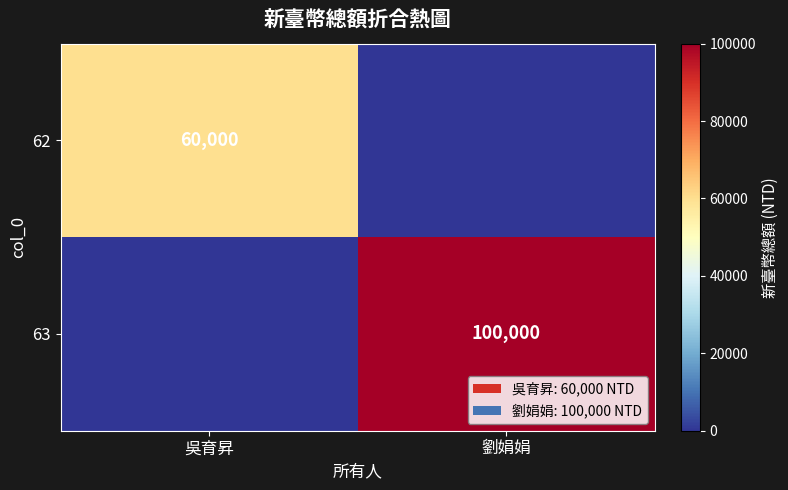

True or false: 62 has a value of 87276 at 吳育昇.

False